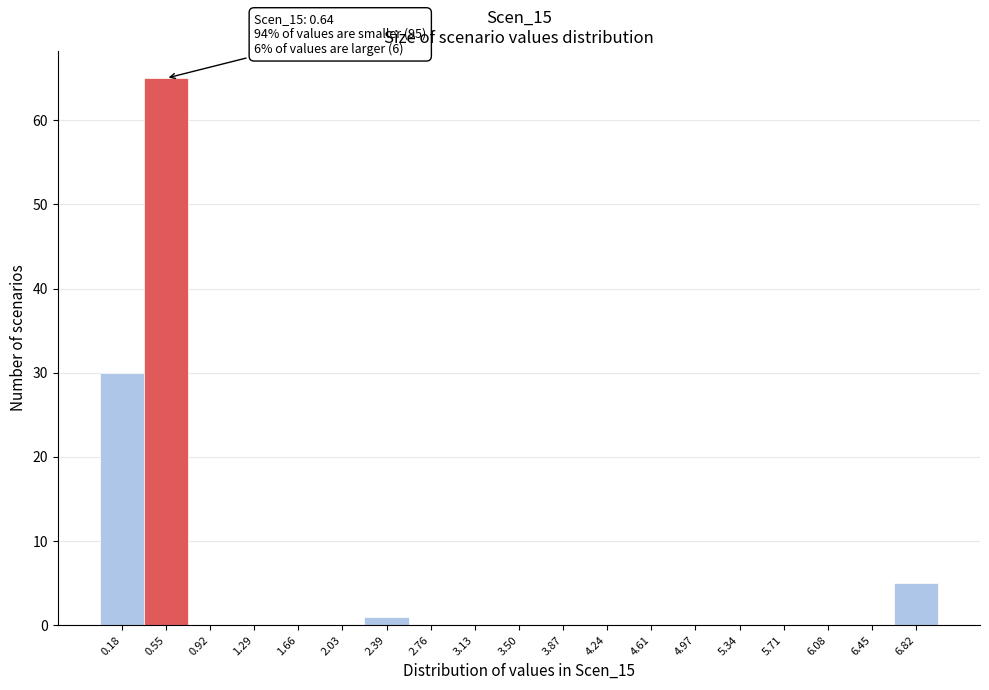

Which range on the x-axis has the tallest bar?

0.35 to 0.75